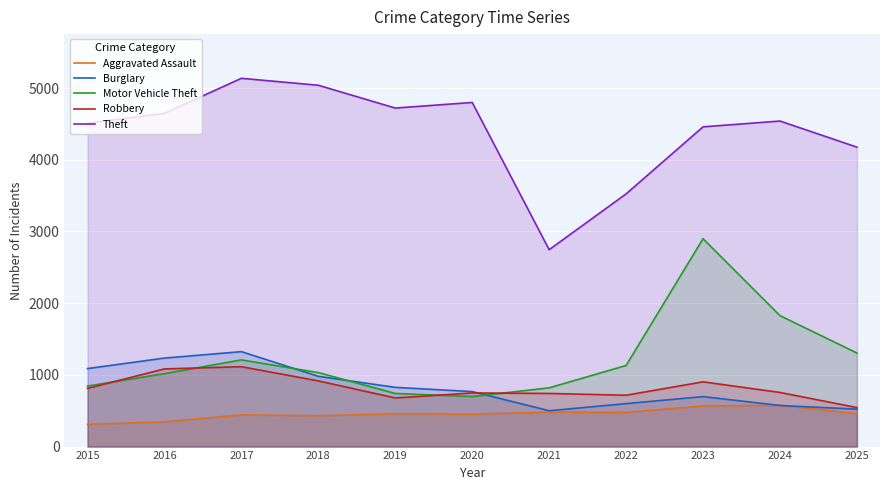

True or false: Burglary and Motor Vehicle Theft intersect in this chart.

True